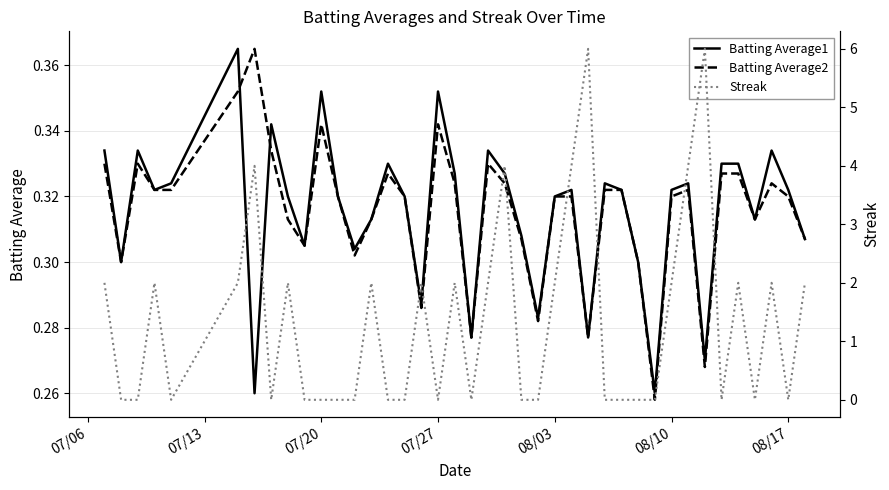

True or false: Streak and Batting Average2 cross at least once.

True